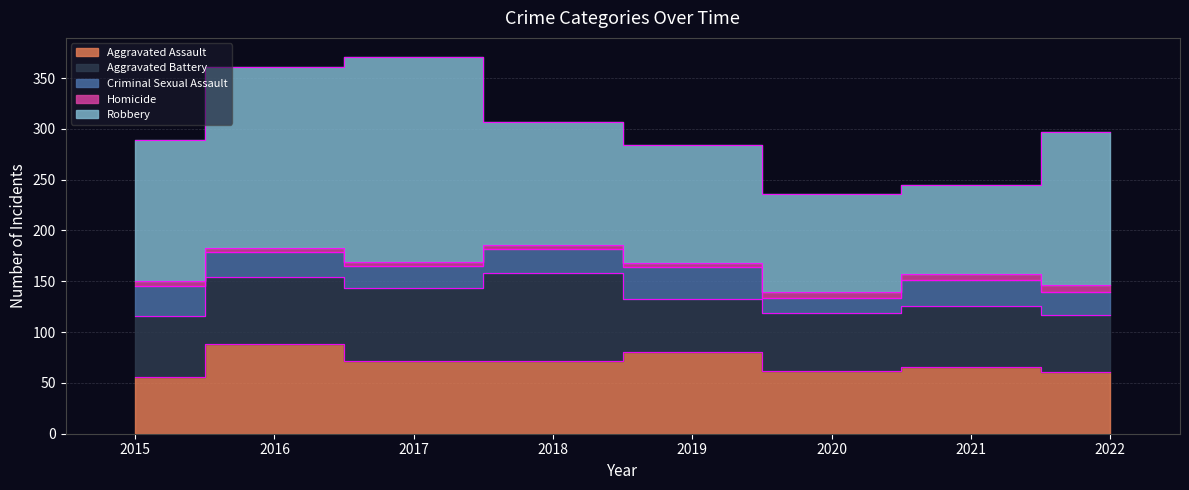

Which has a higher value, 2022 or 2020?

2020